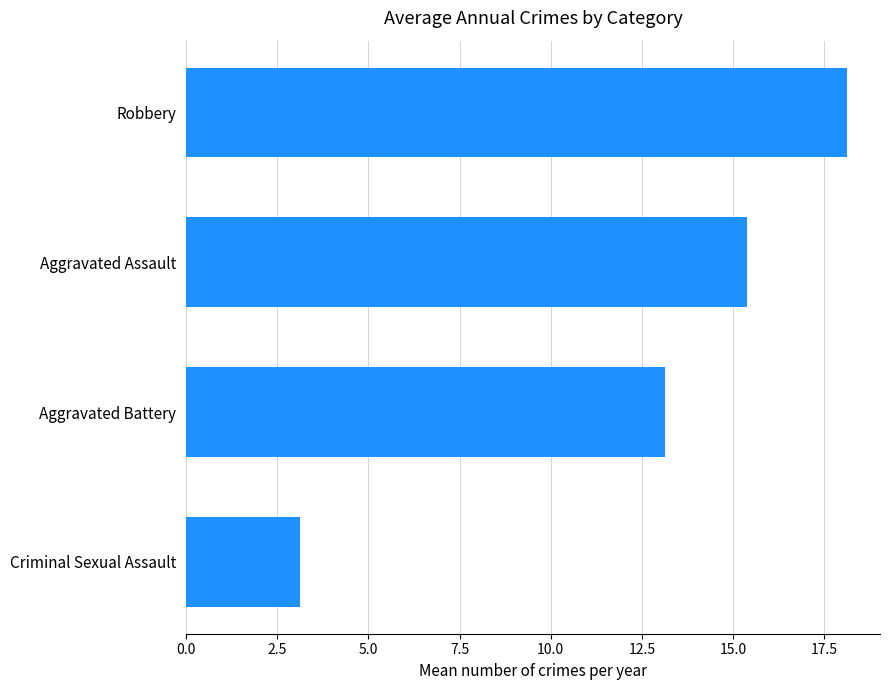

What is the sum of the values at Robbery and Aggravated Assault?

33.5